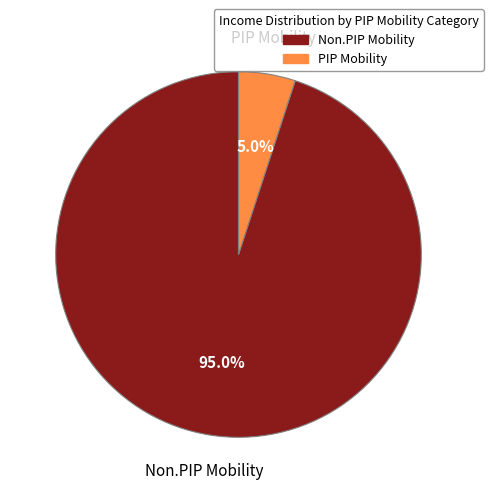

To the nearest percent, what percentage of the pie is PIP Mobility?

5%